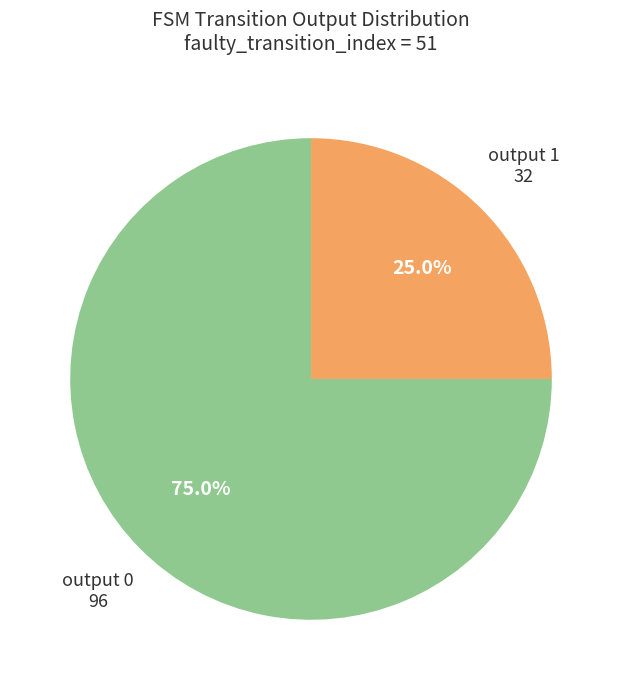

To the nearest percent, what is the difference between the largest and smallest slice percentages?

50%